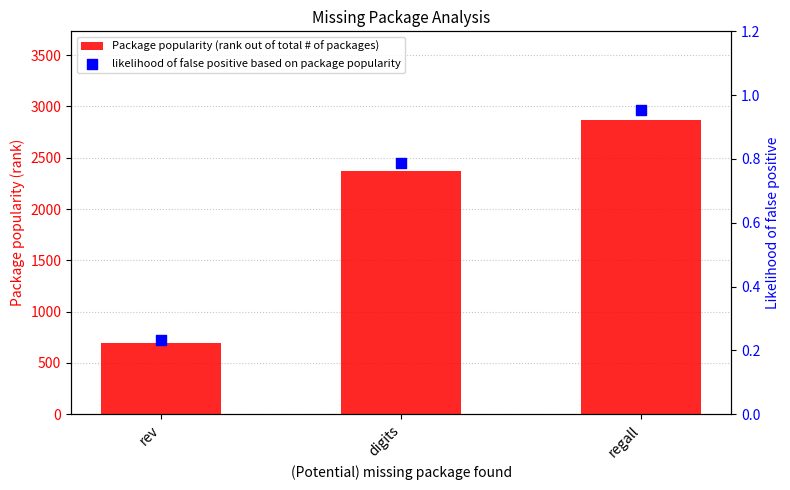

Which series has the widest spread of Y values?

Package popularity (rank out of total # of packages)